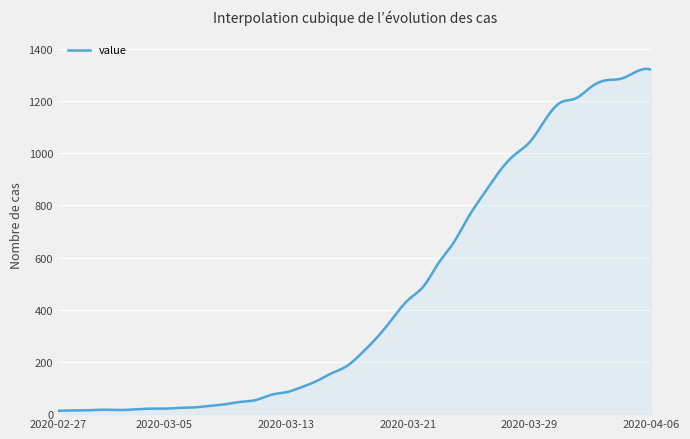

What is the maximum value shown in the chart?

1322.9